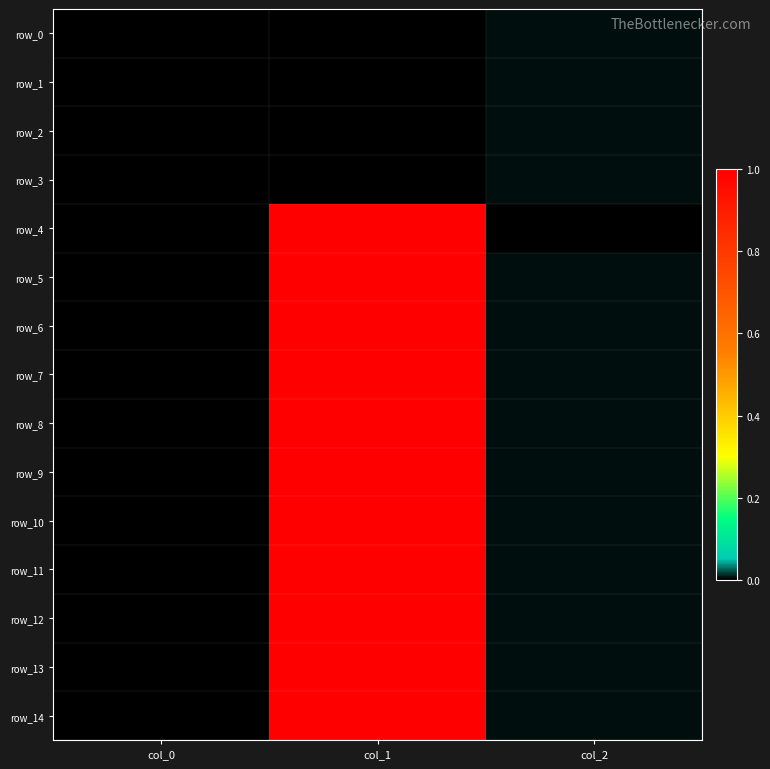

Which category has the highest value in the row_9 series?

col_1